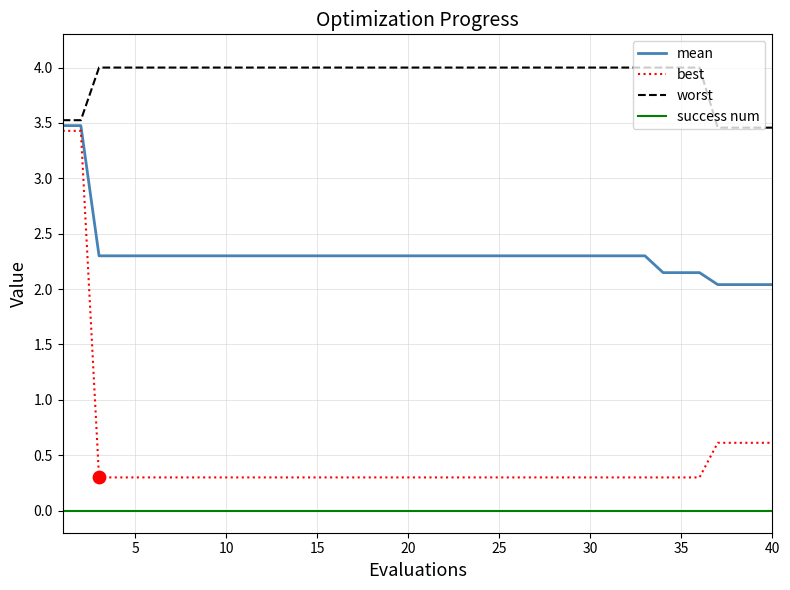

Which series has the largest range (max minus min)?

best